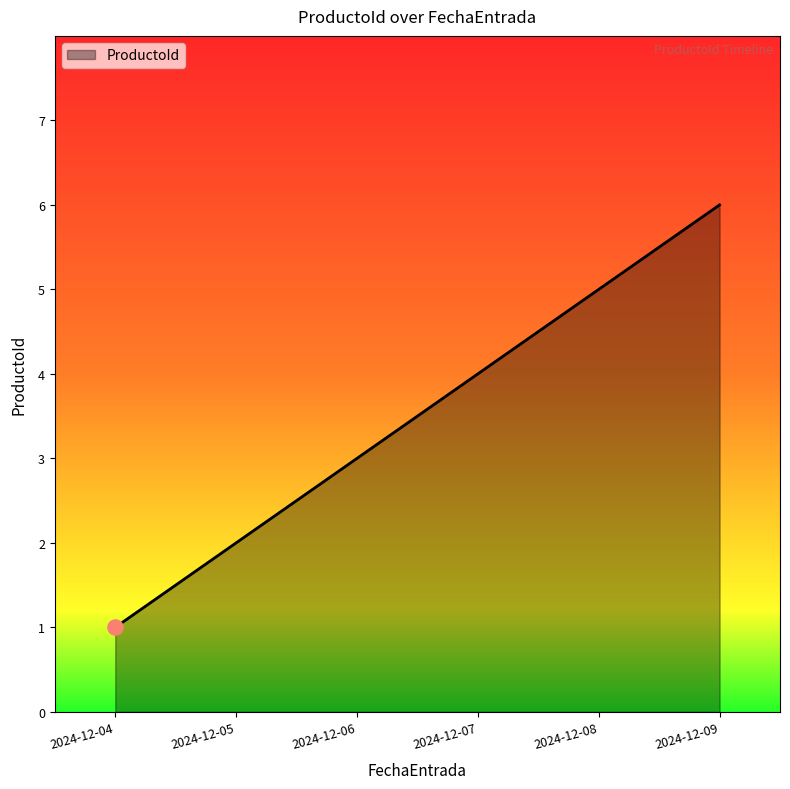

What is the ratio of the value at 2024-12-07 to the value at 2024-12-04?

4.0